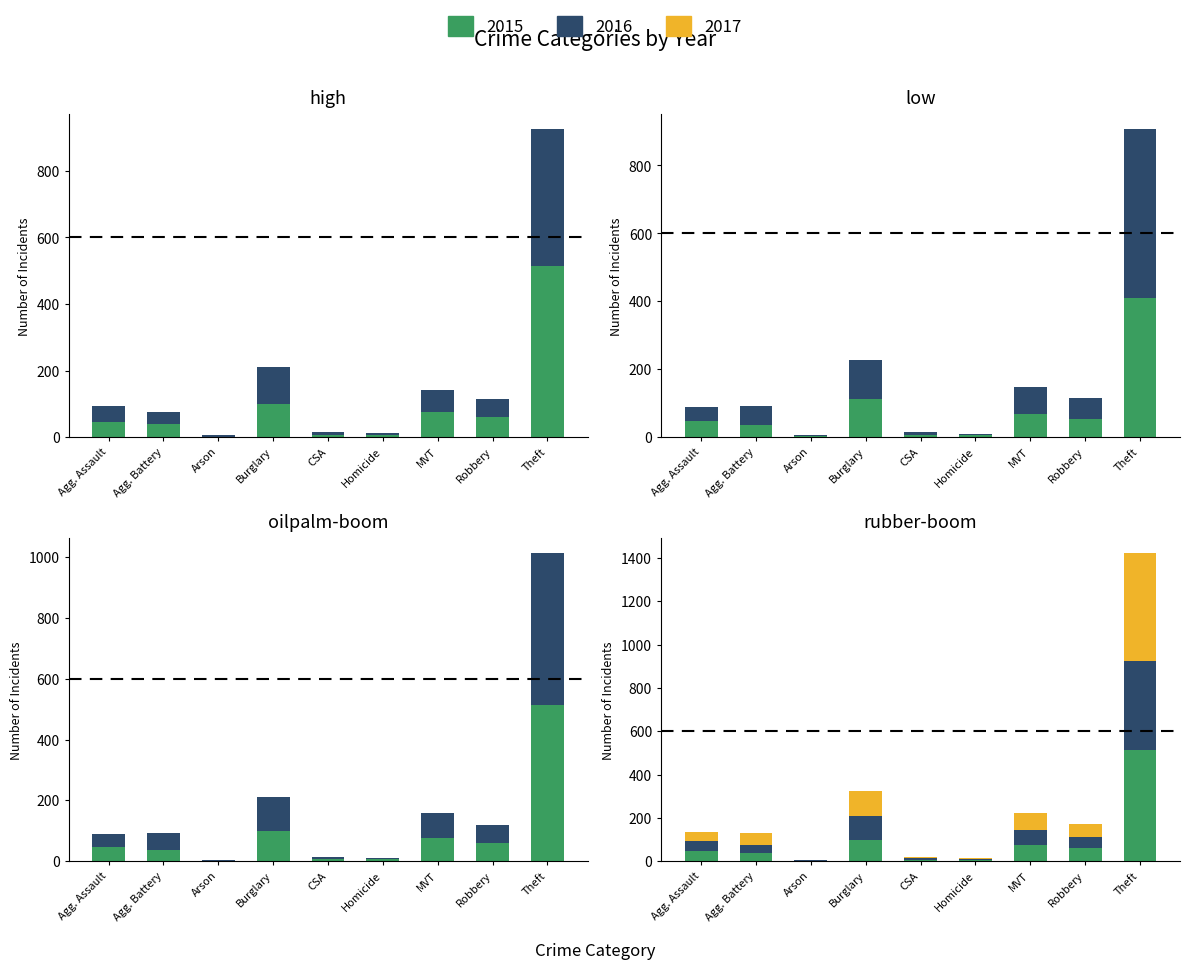

At which category is the sum across all series the highest?

Theft